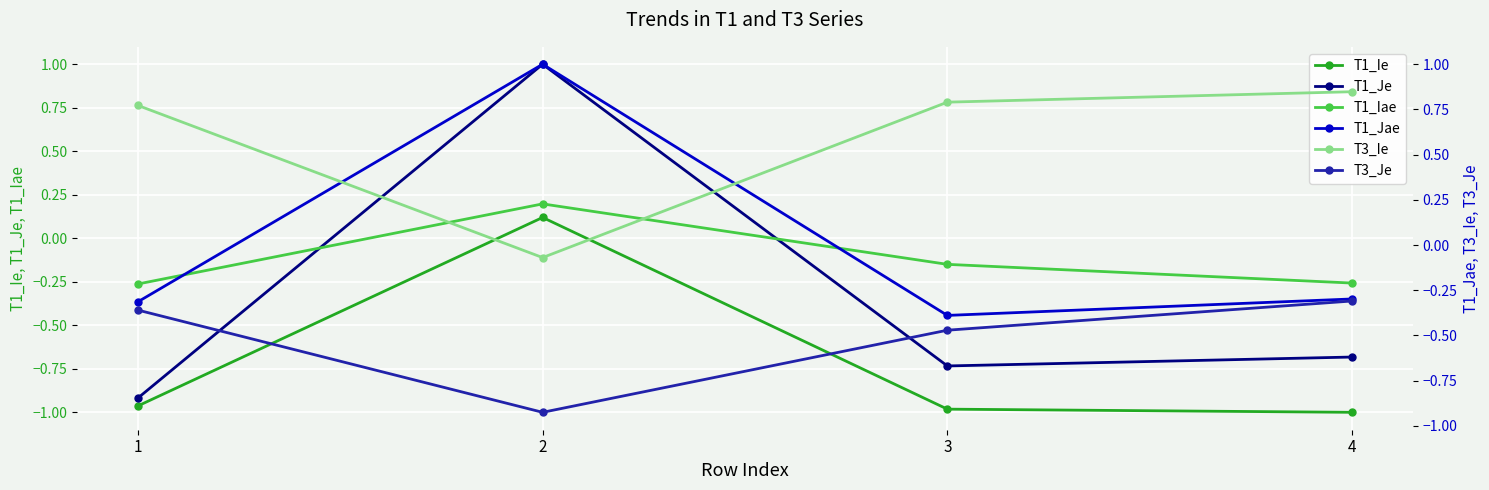

What is the total value across all series at 2?

1.3